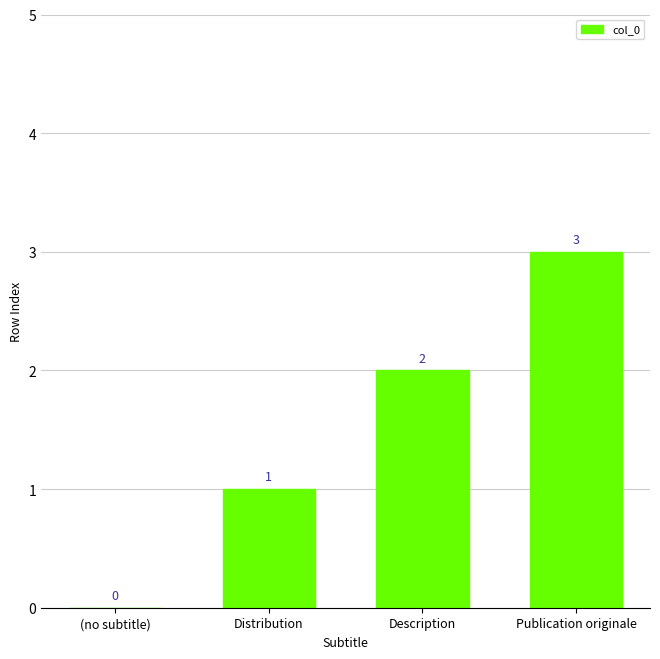

What is the maximum value shown in the chart?

3